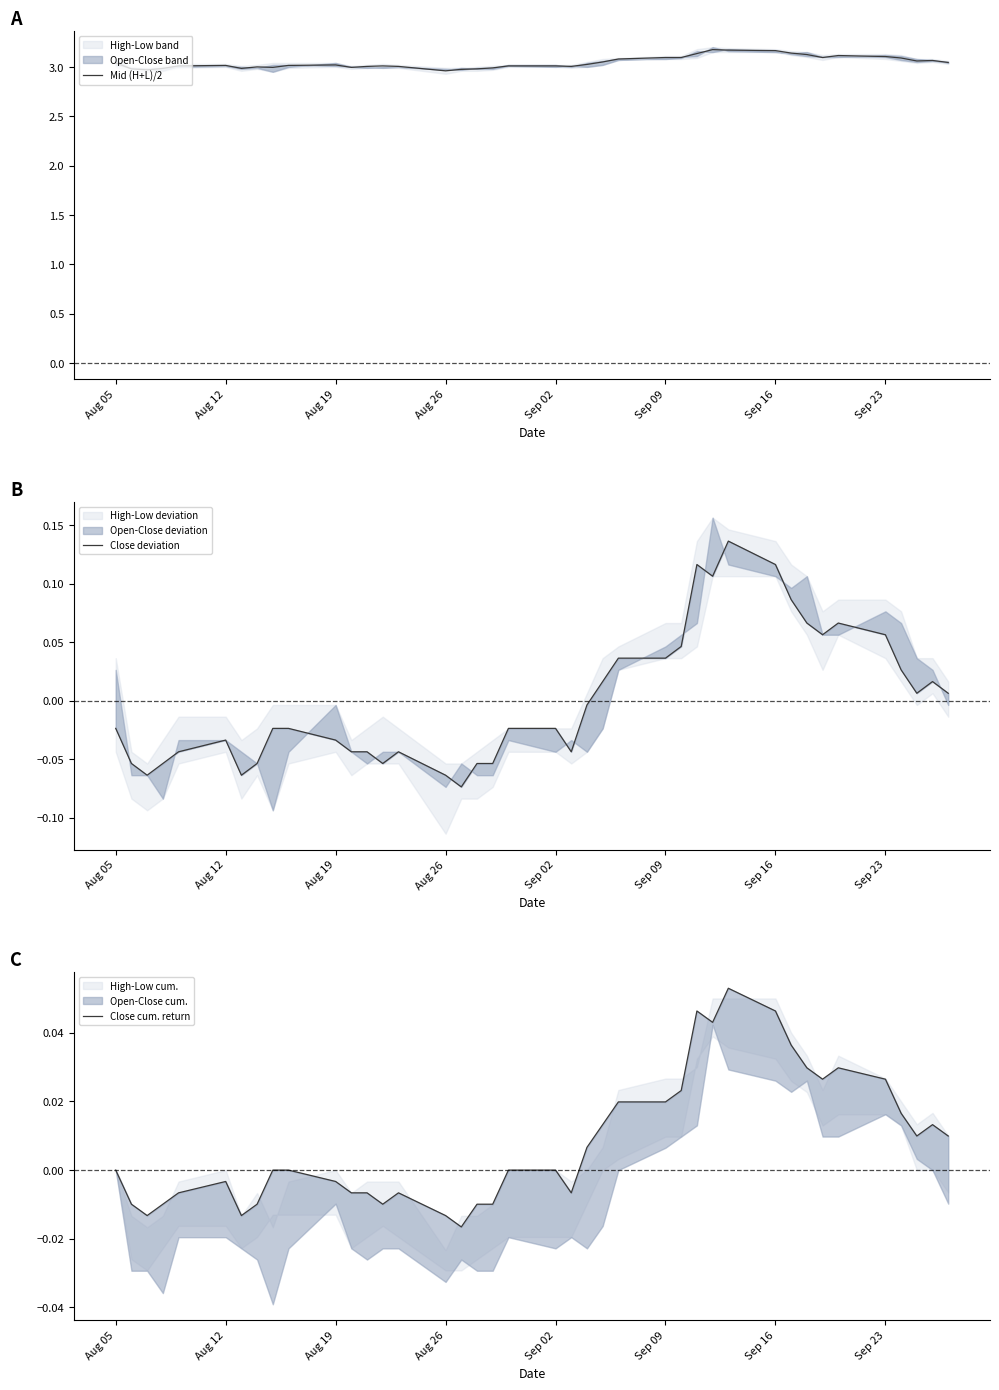

True or false: Mid (H+L)/2 and Close cum. return cross at least once.

False